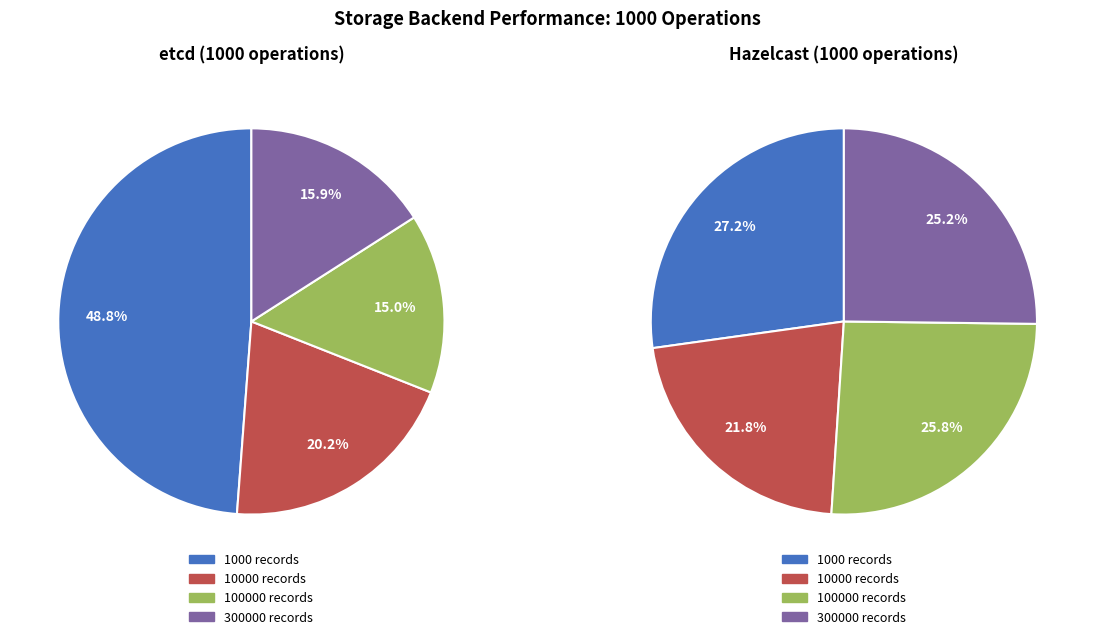

True or false: etcd accounts for 99% of the total.

False